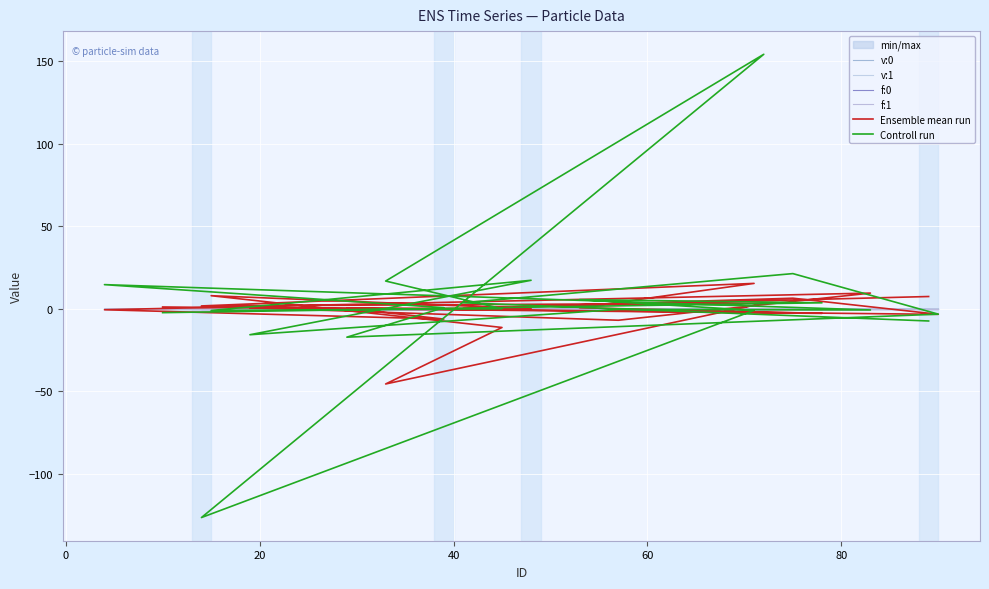

Where is the first local maximum for v:1?

20